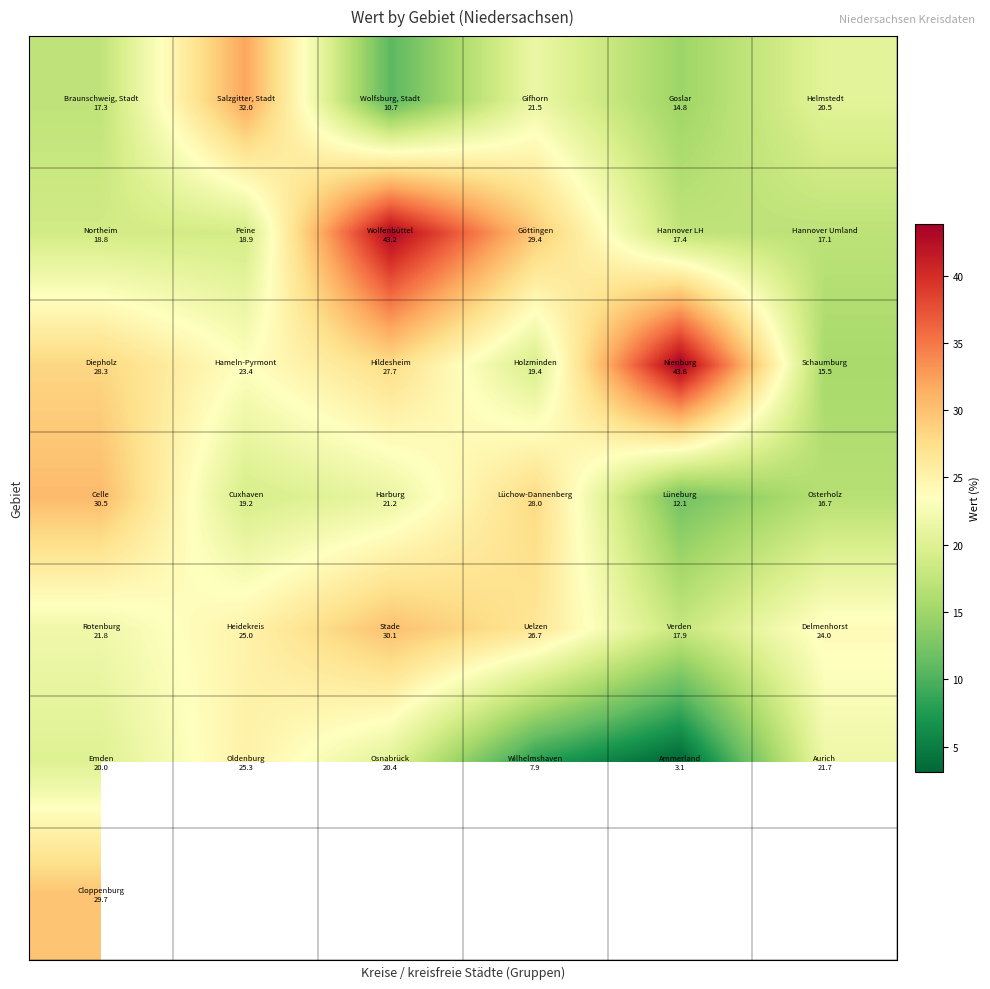

Count the number of categories in the chart.

6